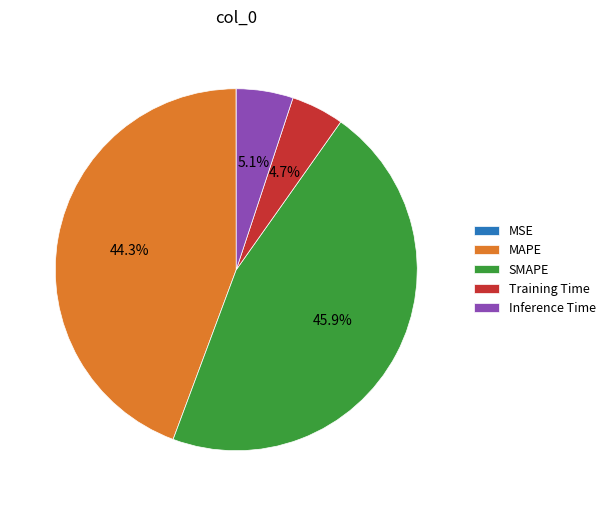

Which category has the biggest portion of the pie?

SMAPE